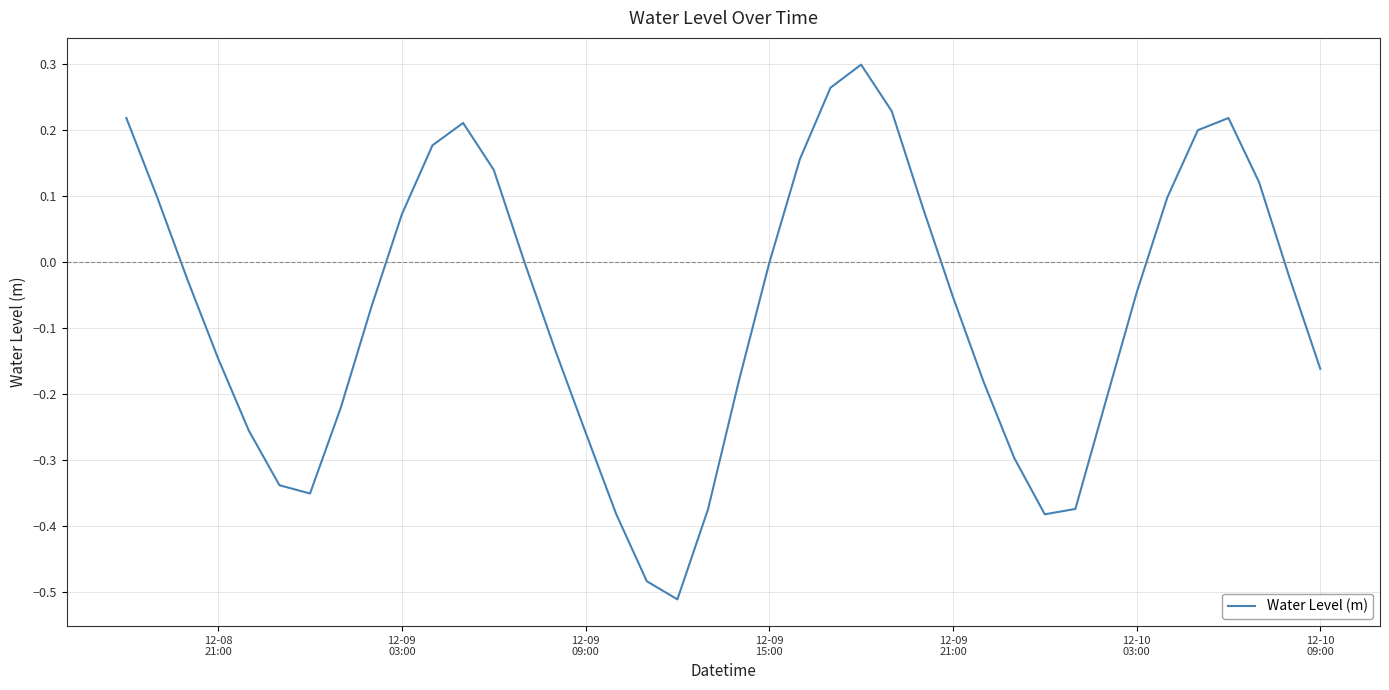

What is the difference between the maximum and minimum values?

0.8